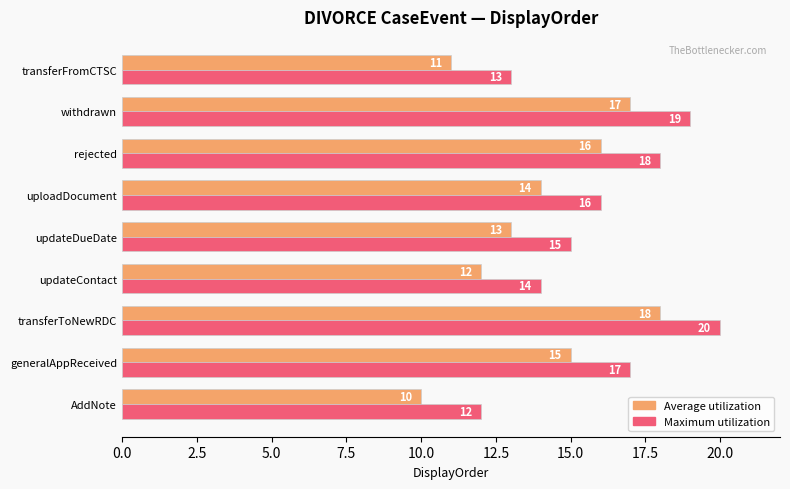

What is the sum of the Average utilization values at transferFromCTSC and transferToNewRDC?

29